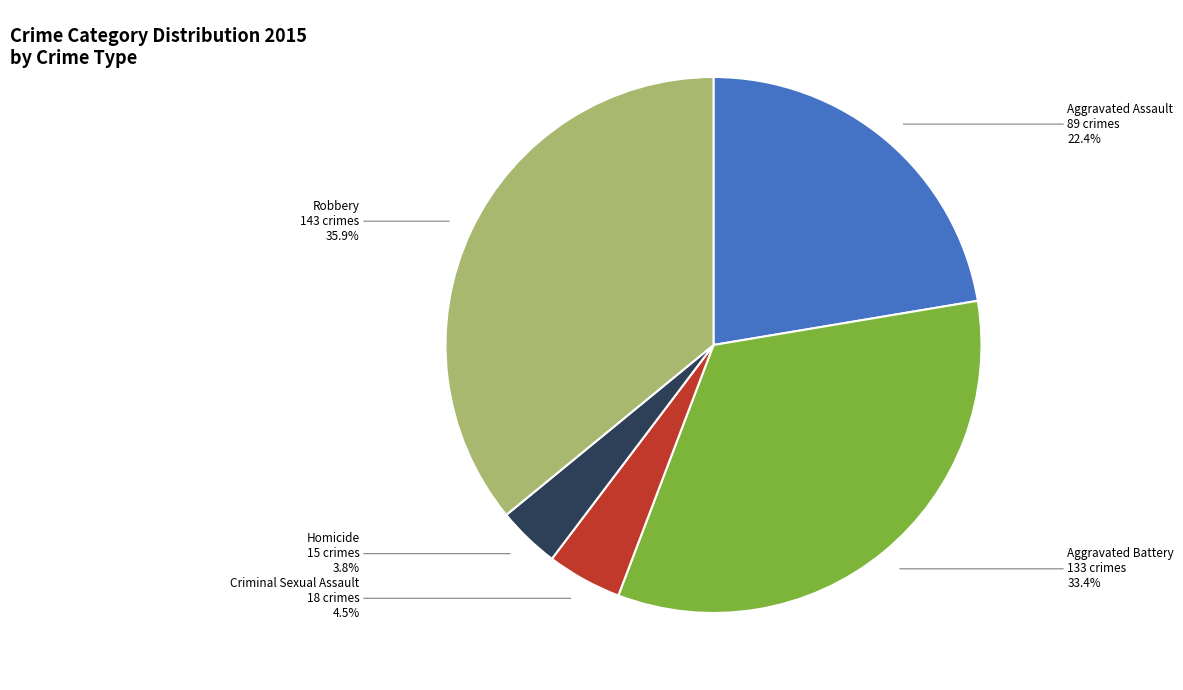

Combined, what portion of the pie is Criminal Sexual Assault and Homicide?

8.3%